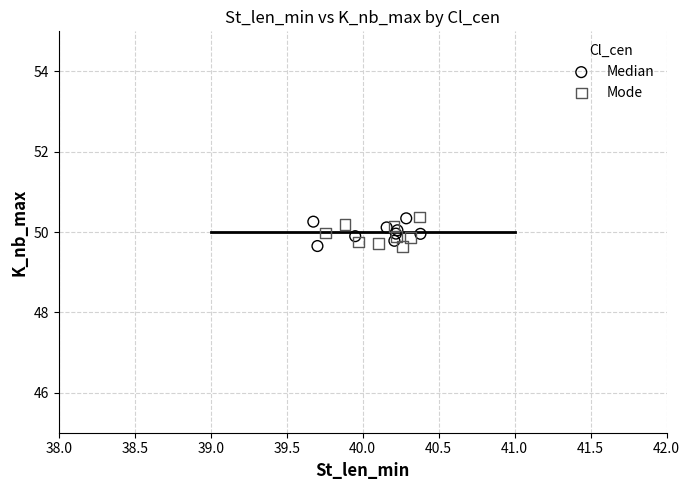

What are all the series names shown in the legend?

Median, Mode